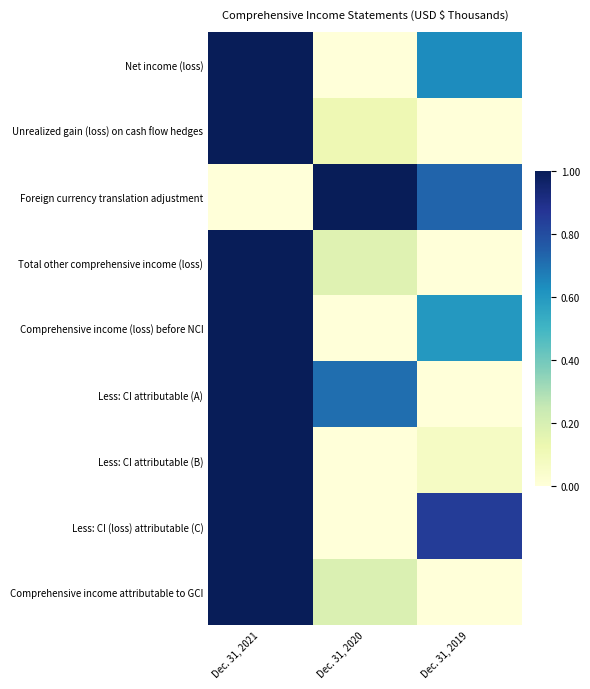

Which series has the largest total across all categories?

Less: CI (loss) attributable (C)